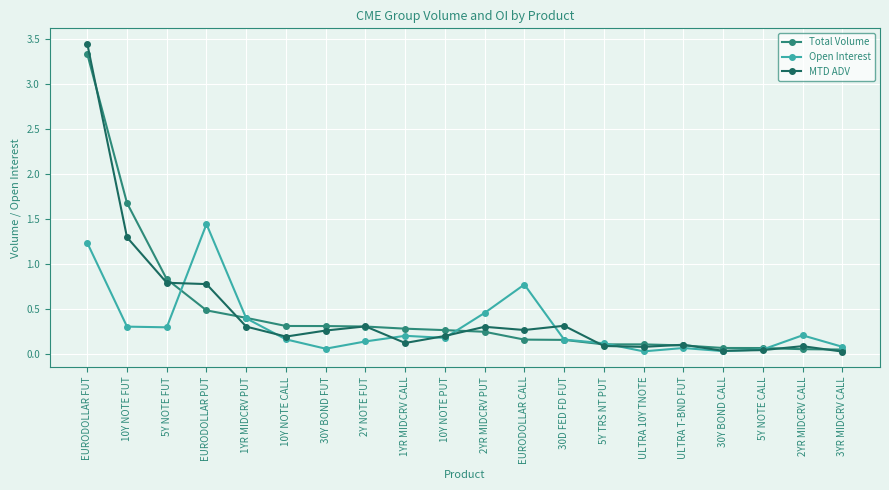

Is it true that Total Volume equals 0.2 at 10Y NOTE CALL?

False